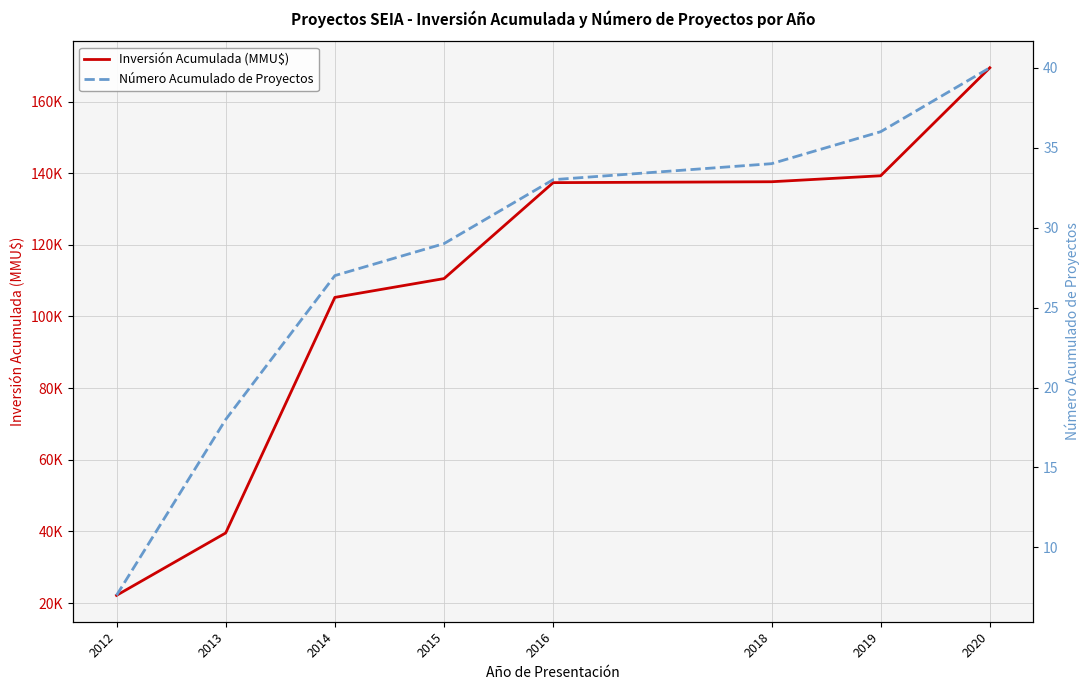

Between 2014 and 2020, which series saw the biggest shift?

Inversión Acumulada (MMU$)